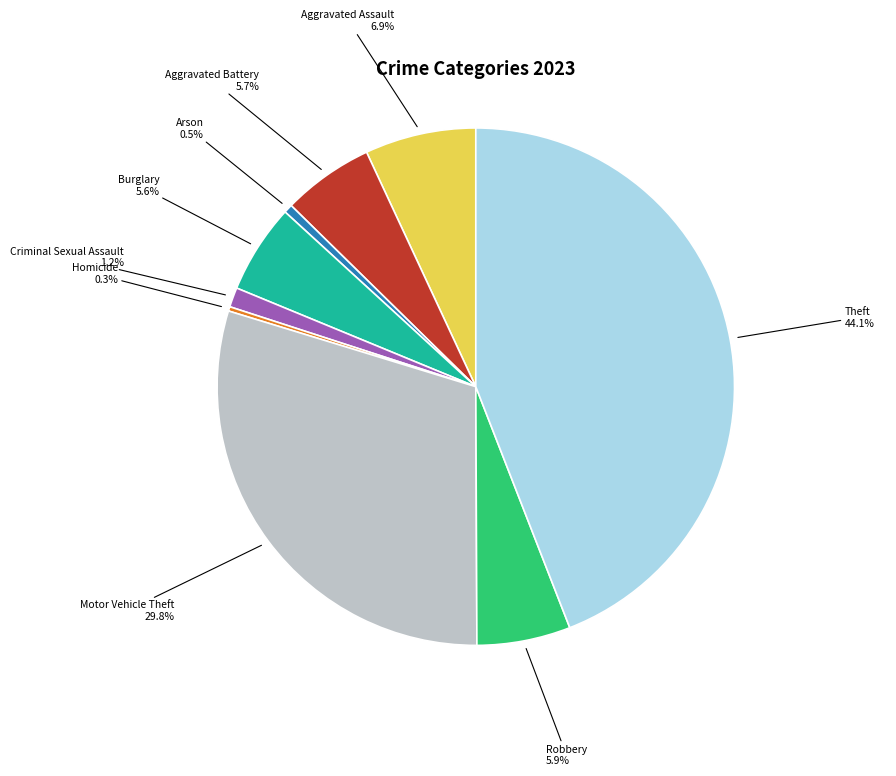

Which category has the biggest portion of the pie?

Theft